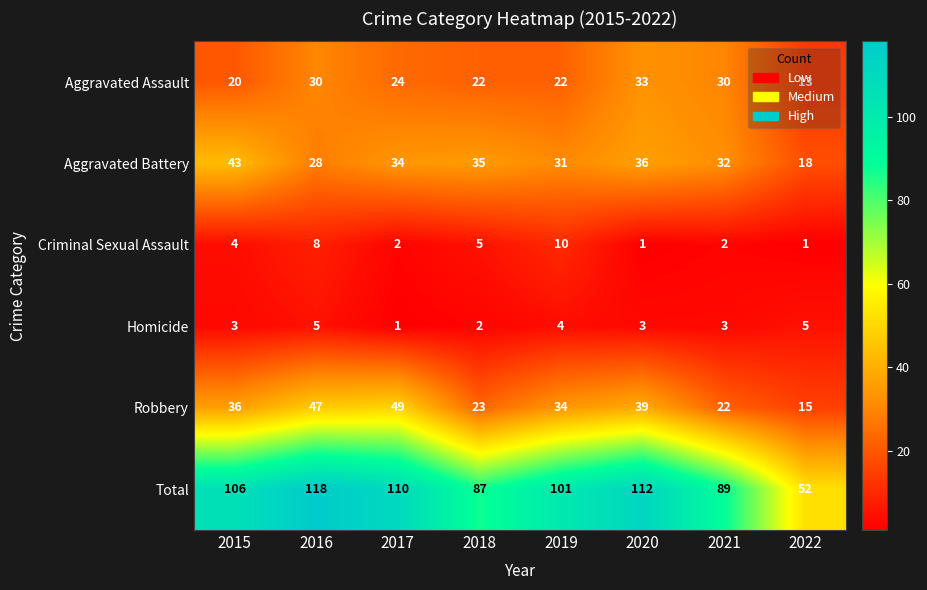

At how many categories does at least one series exceed 91?

5